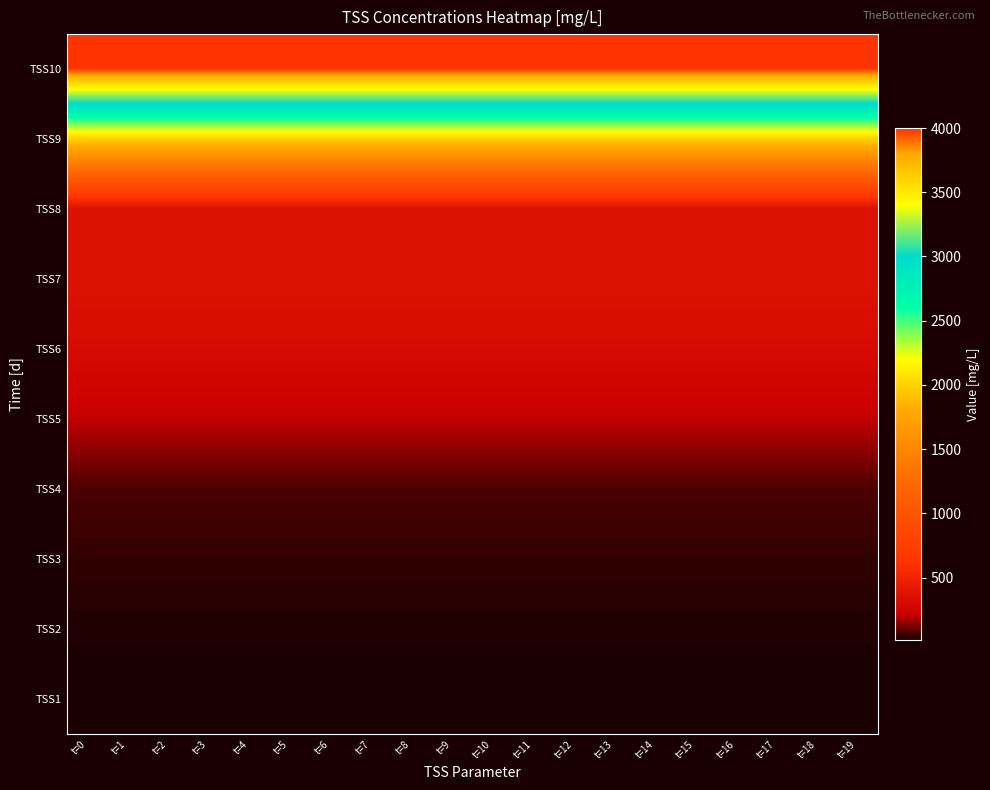

What is the total value across all series at t=10?

7340